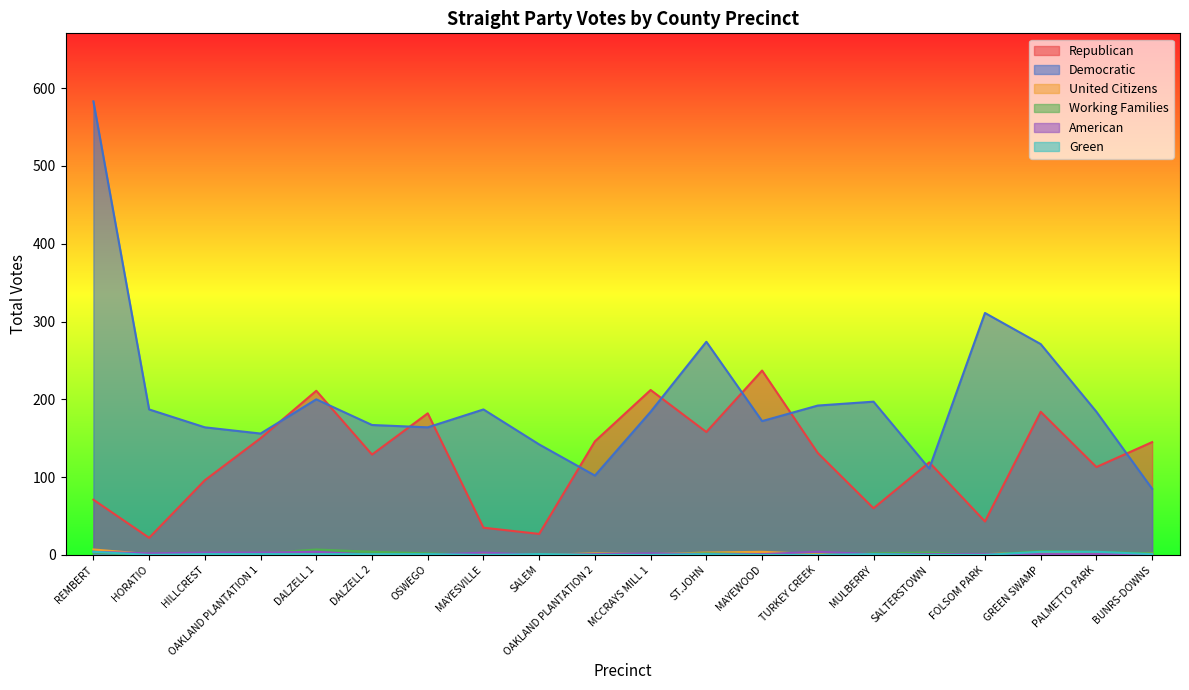

Where is the first local minimum for Working Families?

HORATIO